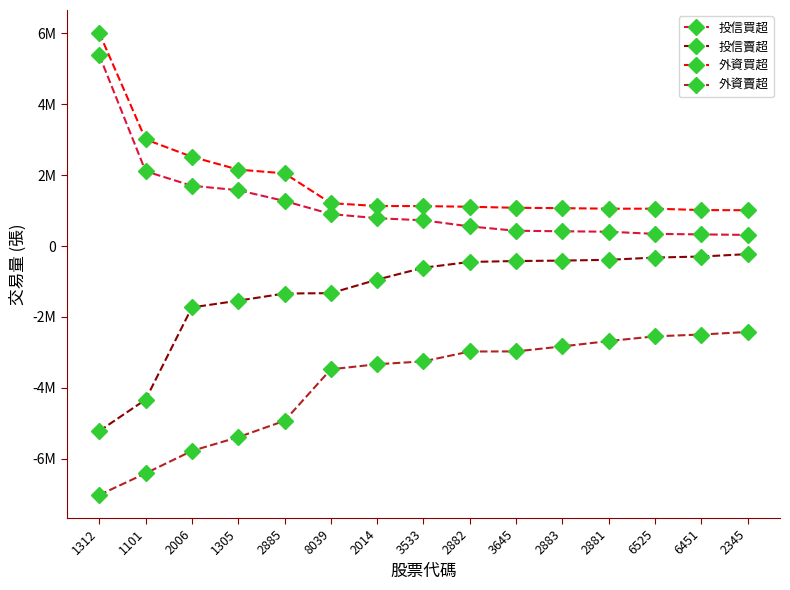

At which label is 外資買超 closest to 3510500?

1101